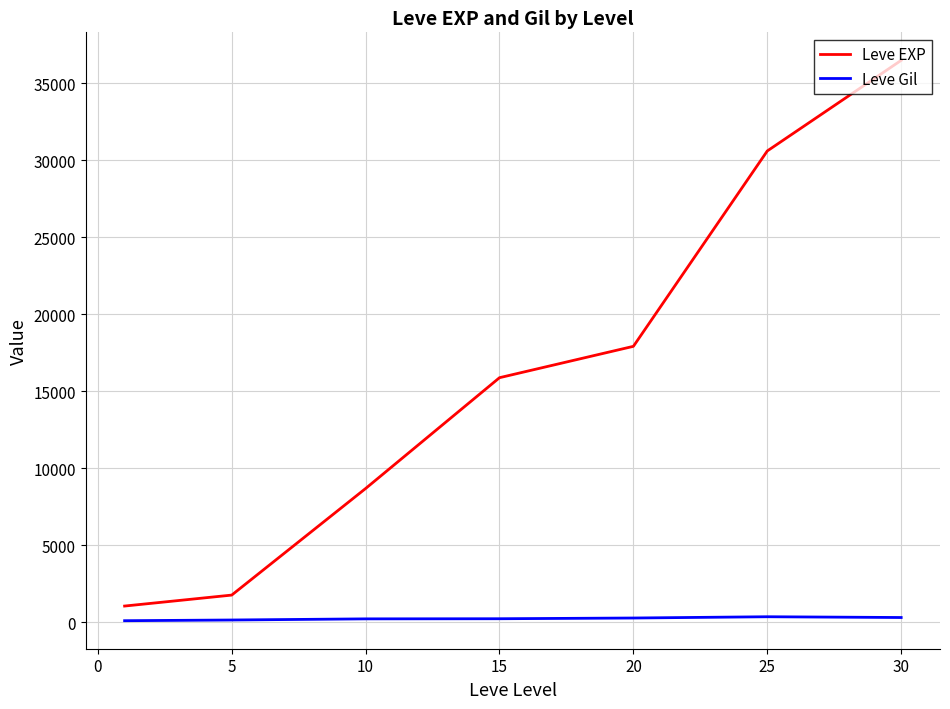

Does the chart display data point markers on the line(s)?

No